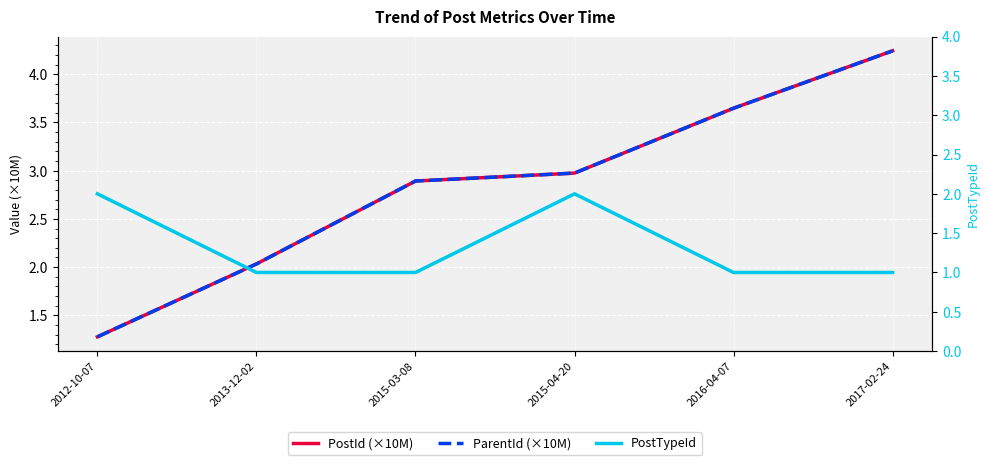

At how many categories does at least one series exceed 2?

5